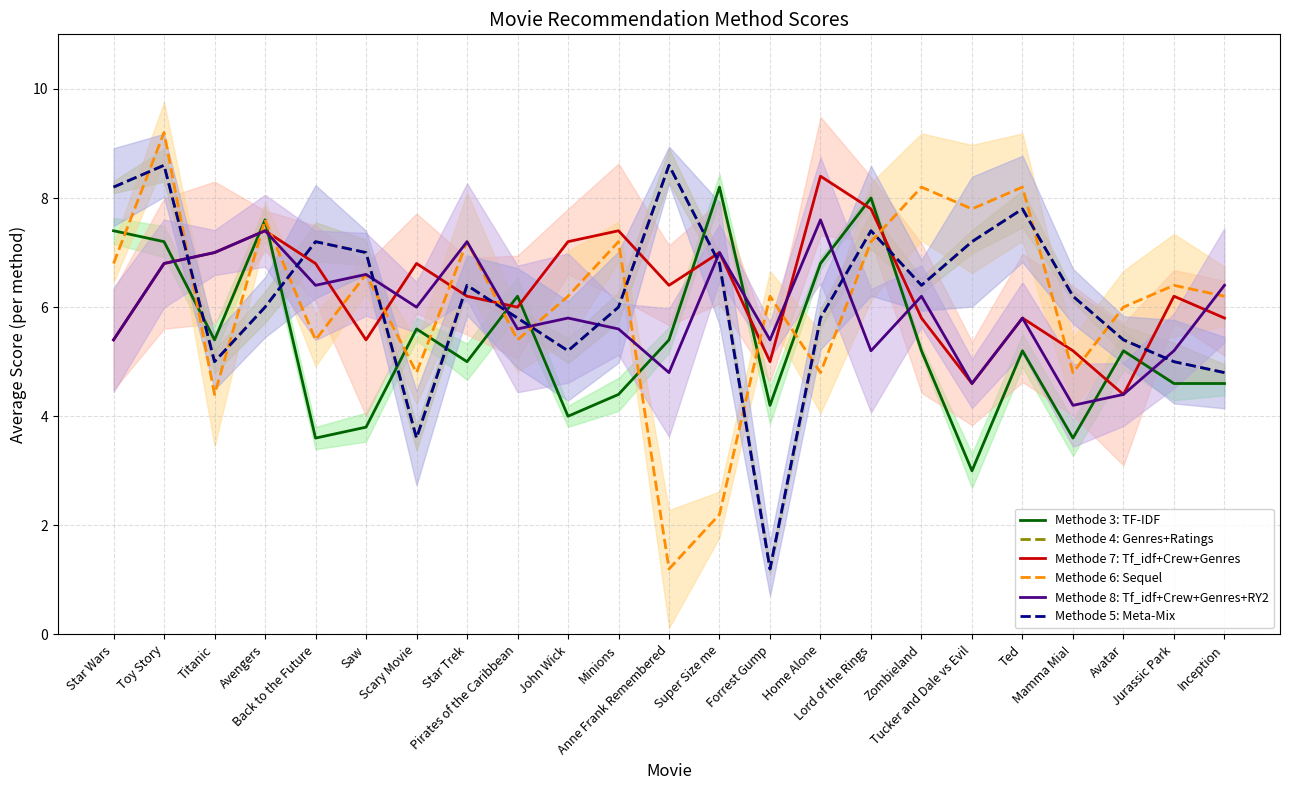

Is this an area chart (filled region under the line)?

No